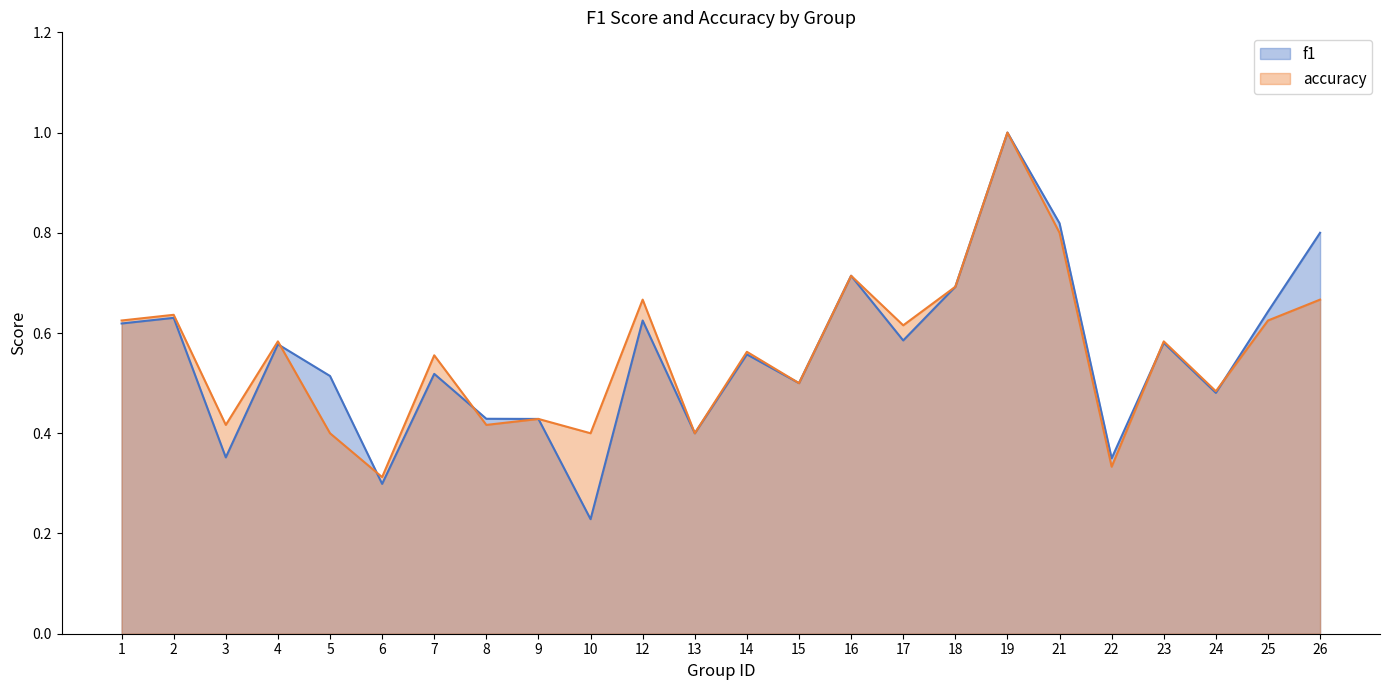

At how many categories does at least one series exceed 0?

24